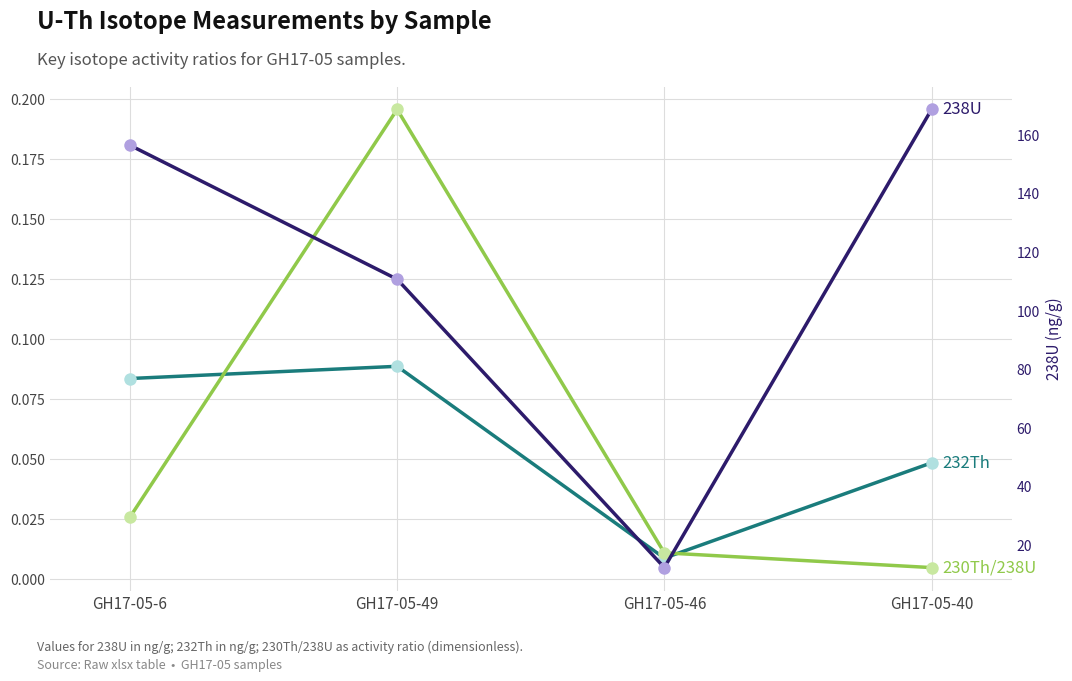

What is the total value across all series at GH17-05-49?

111.0